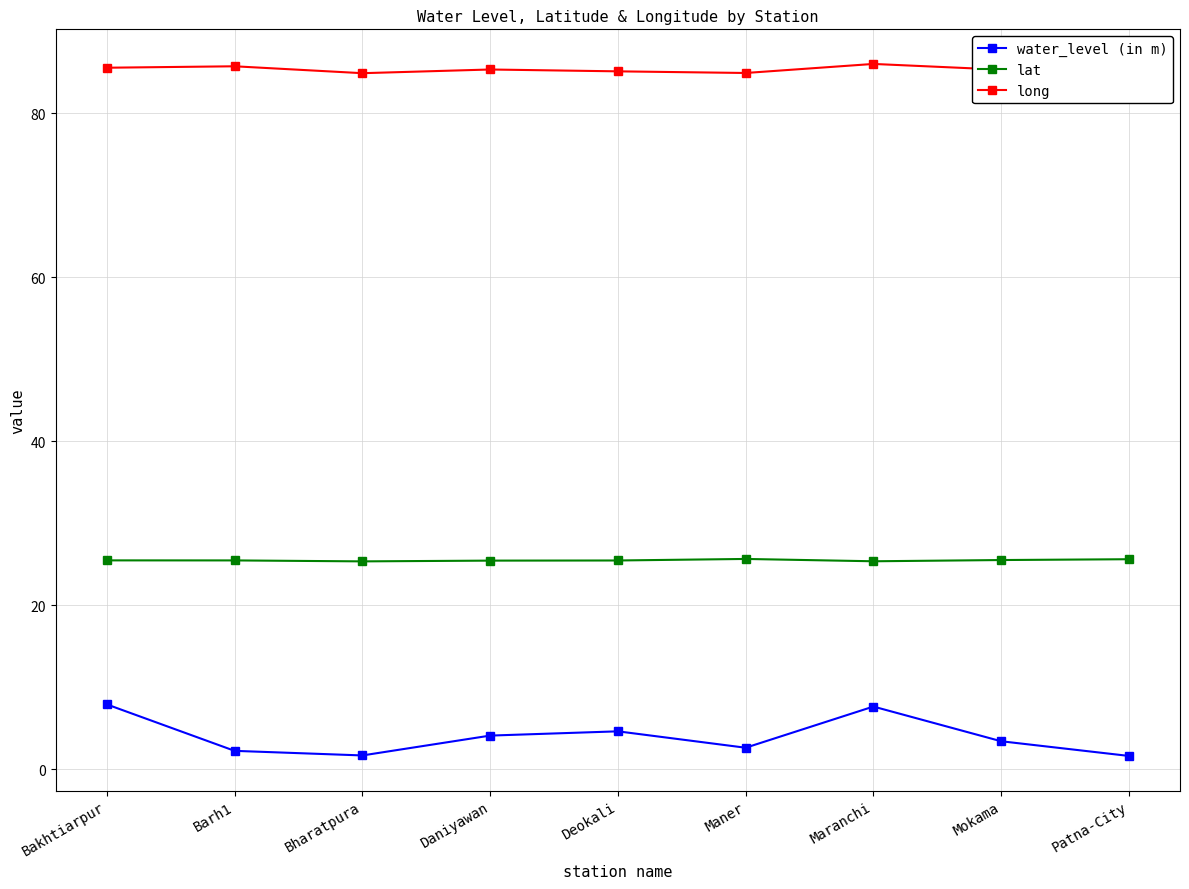

The long series shows 57.4 at Patna-City. True or false?

False